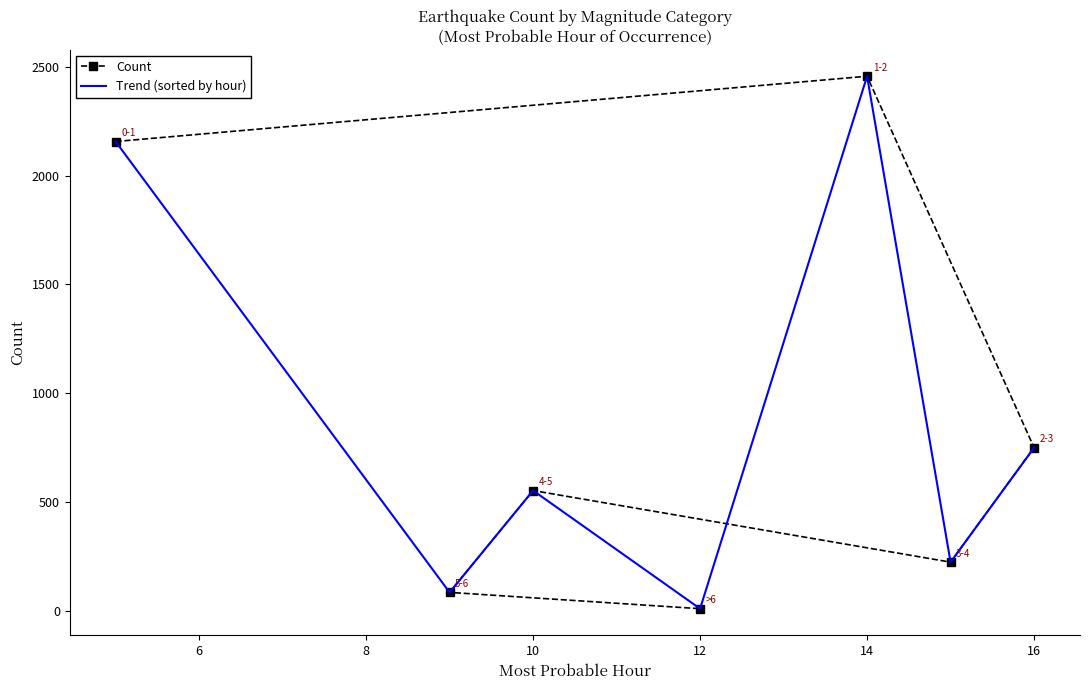

The value of Count at 14 is 2457. True or false?

True